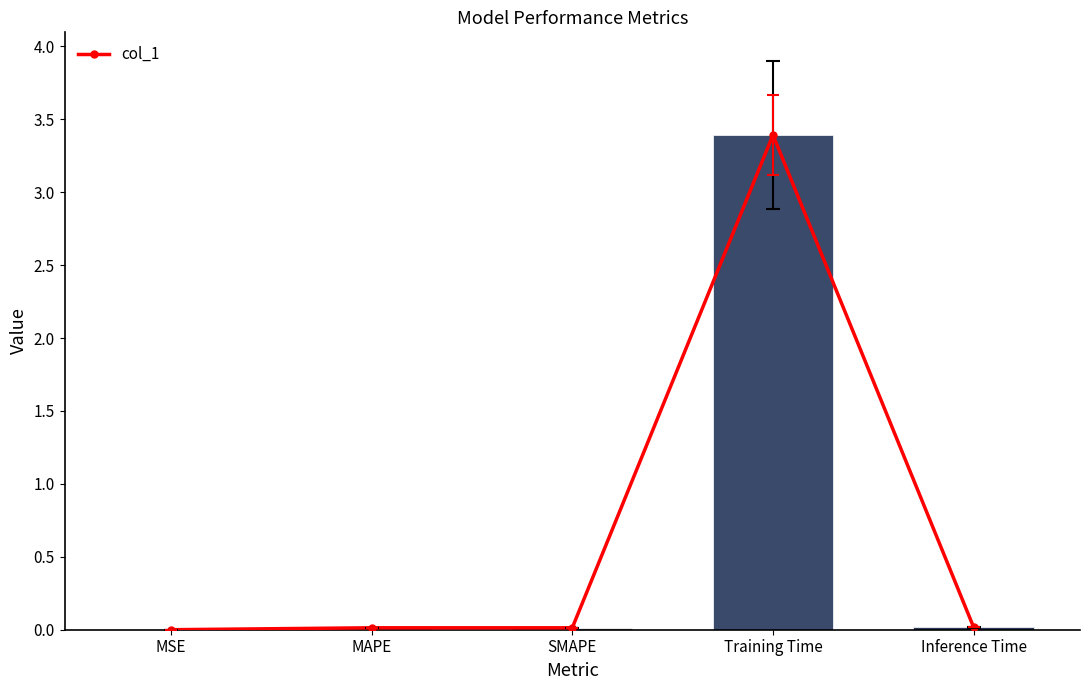

What is the label of the 4th bar from the left?

Training Time